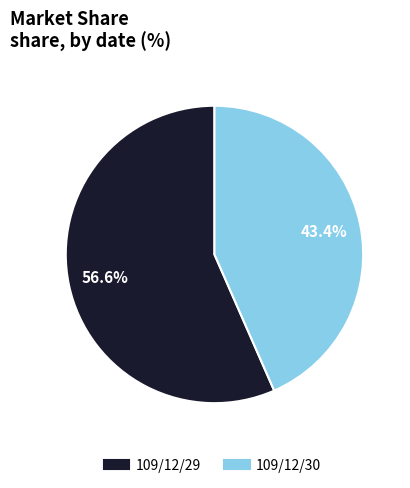

To the nearest percent, what is the average slice percentage?

50%